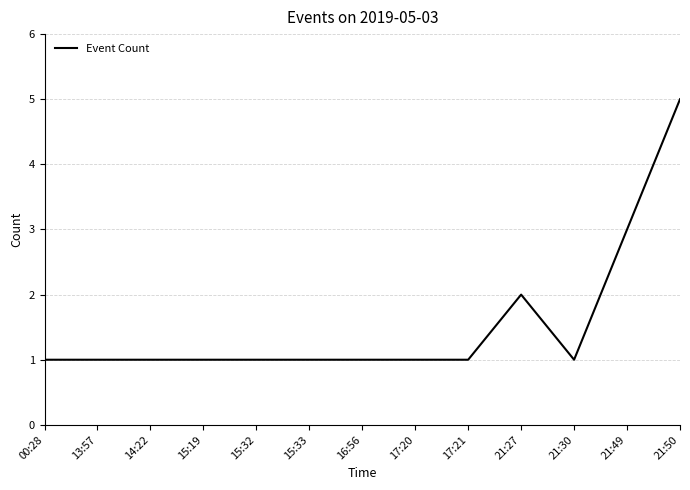

What is the maximum value shown in the chart?

5